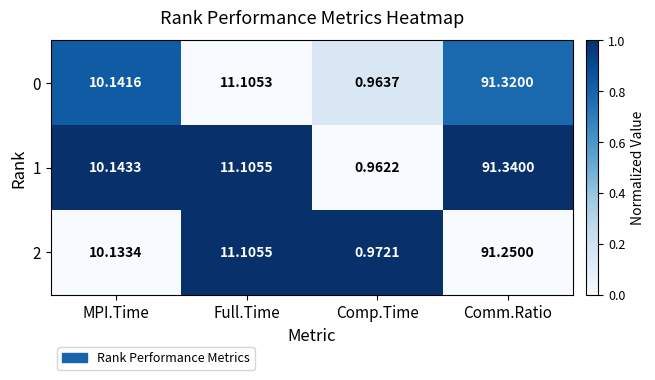

Is the value of 0 at Comp.Time greater than the value of 2 at MPI.Time?

No